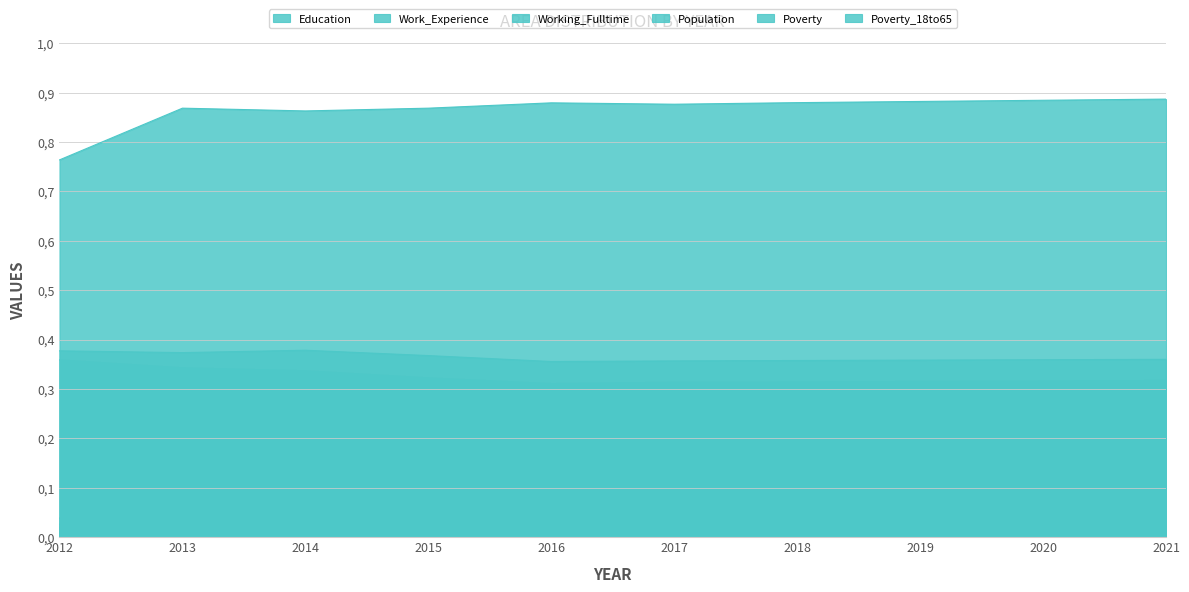

List the labels in order of Working_Fulltime value, smallest first.

2015, 2016, 2017, 2018, 2019, 2020, 2021, 2012, 2013, 2014